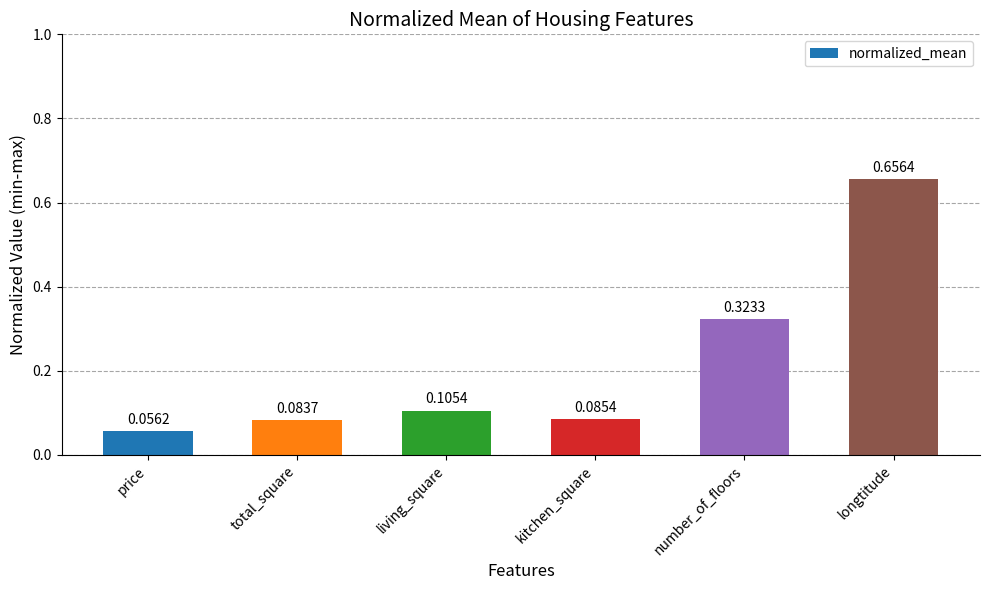

What is the difference between the maximum and minimum values?

0.6